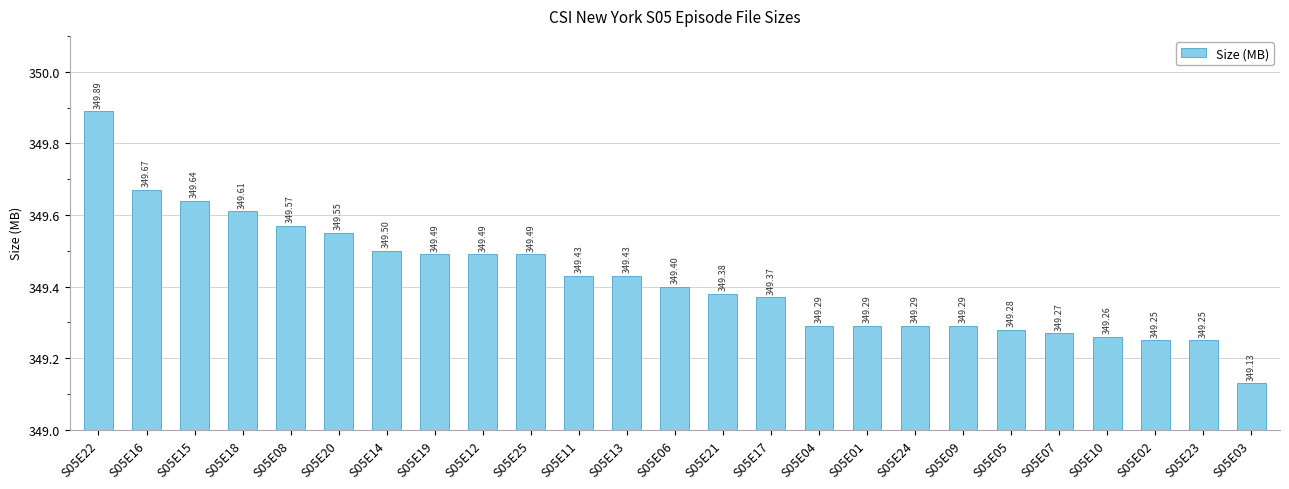

How many values are between 349 and 350?

25